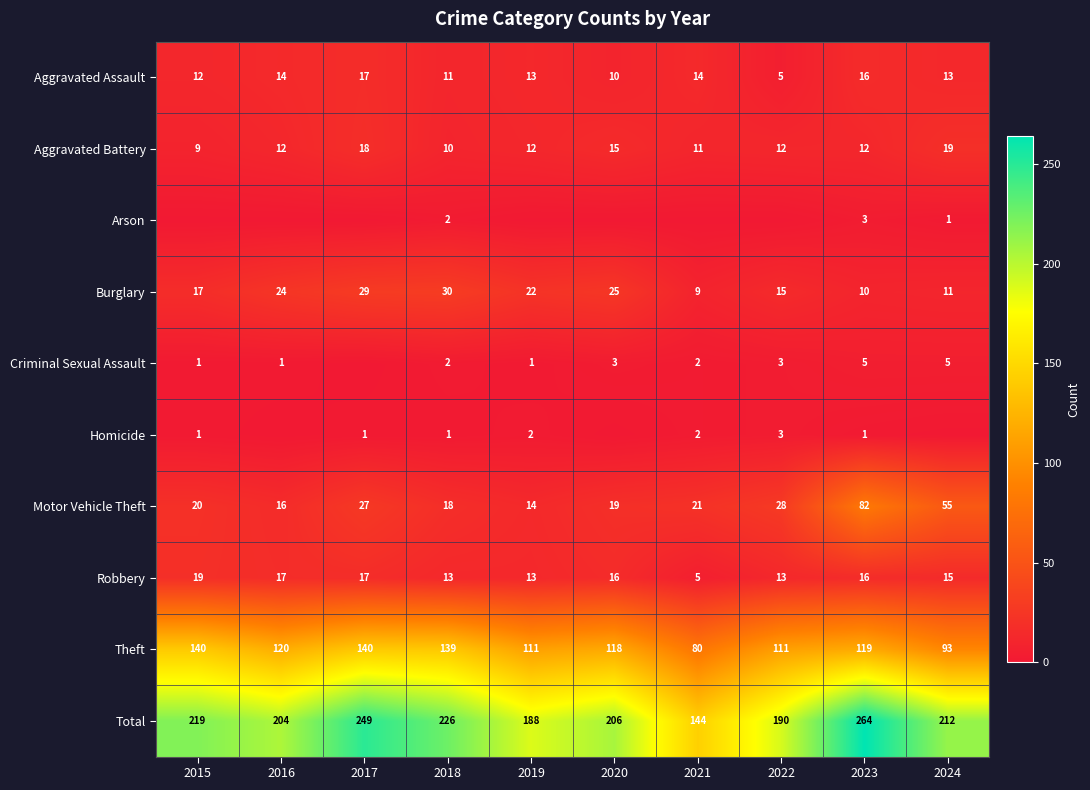

At which label does Theft reach its minimum?

2021